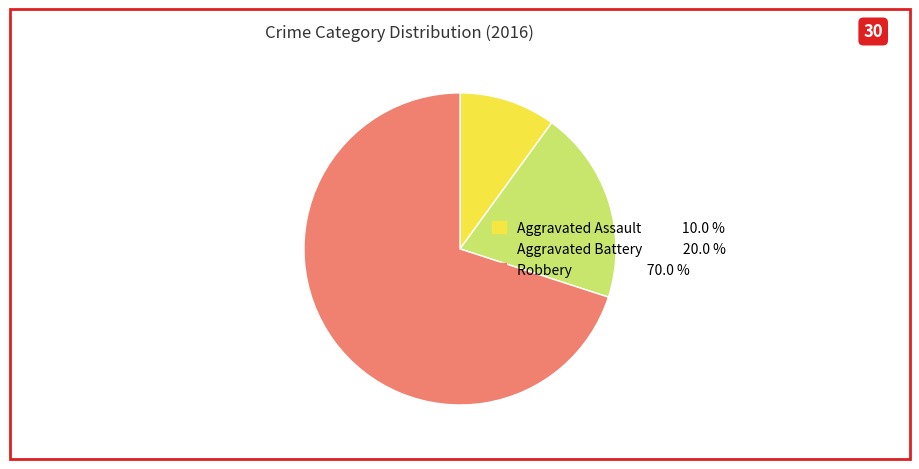

How many segments does this pie chart have?

3